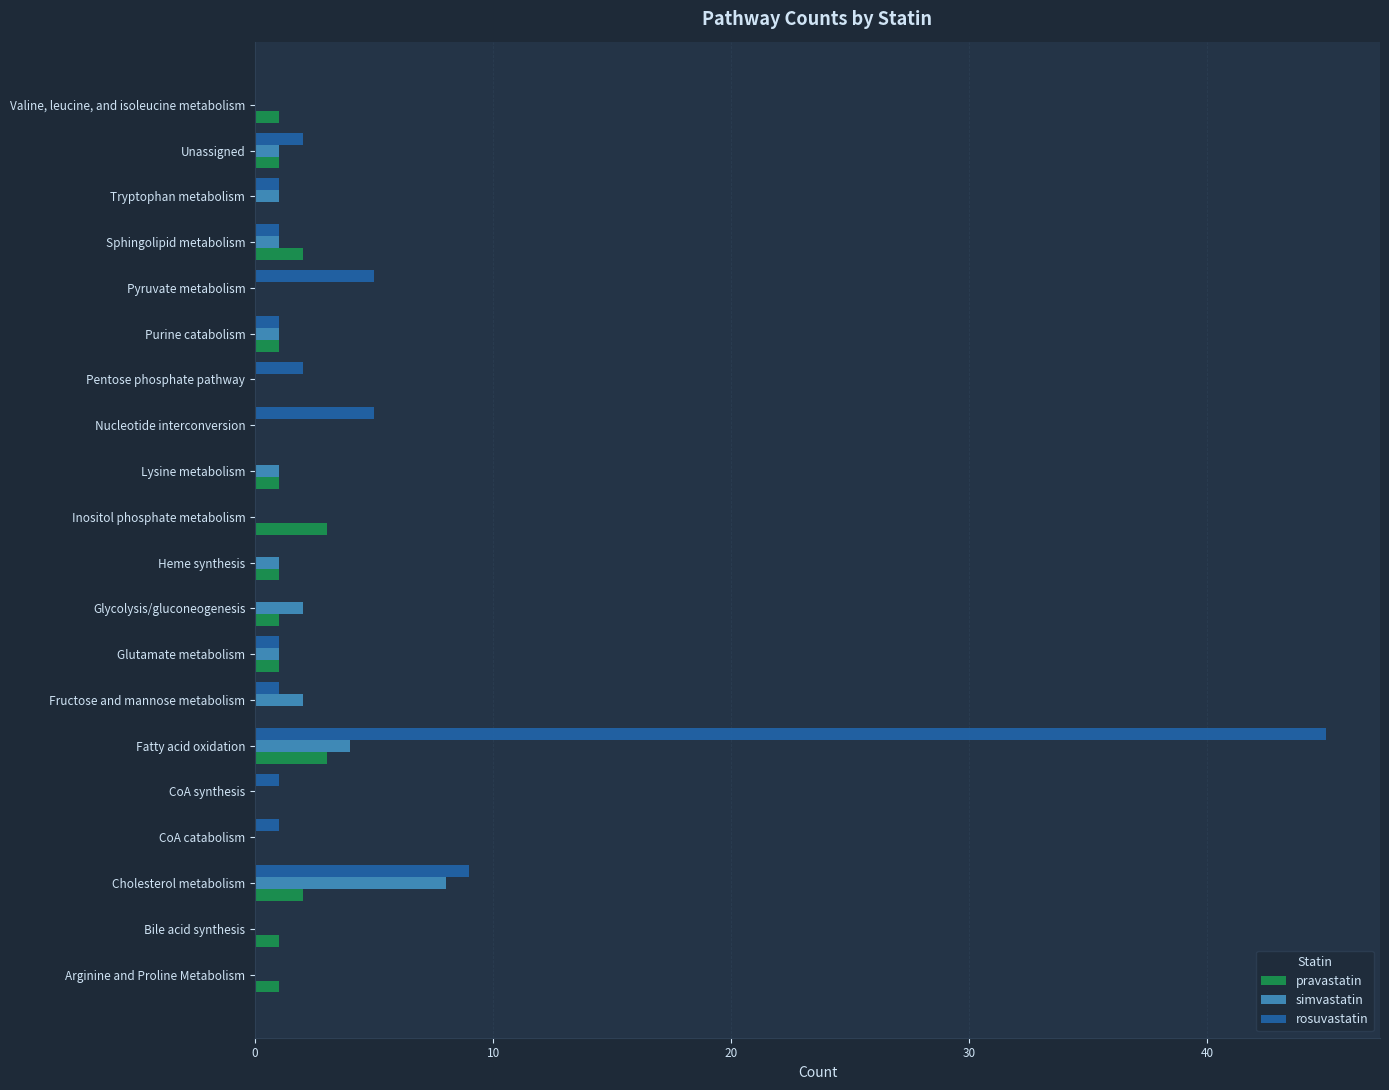

What is the sum of all rosuvastatin values?

75